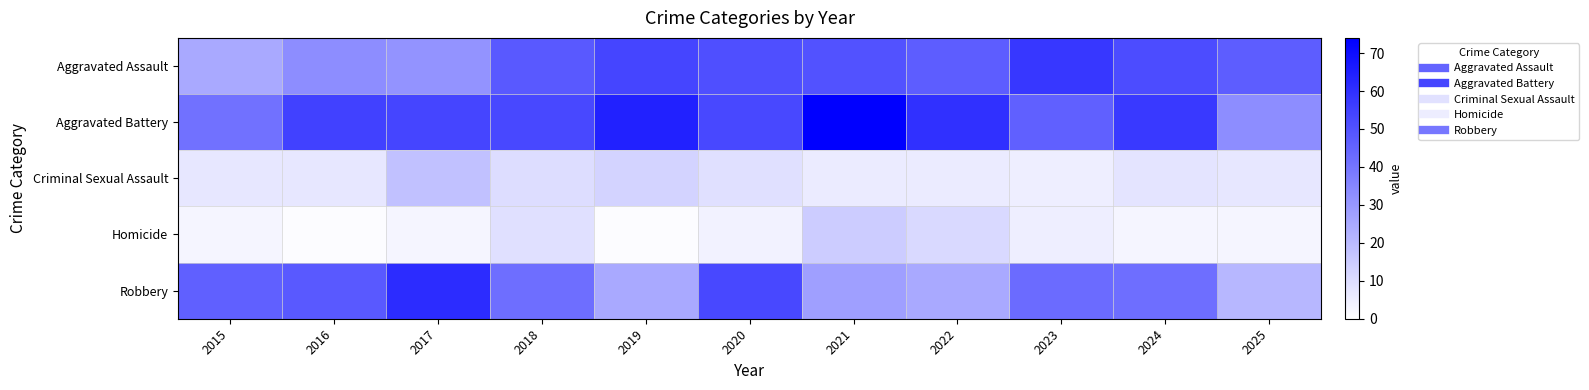

Reading right to left, transcribe all the data shown in this chart.

Aggravated Assault: 2025=47	2024=52	2023=58	2022=47	2021=50	2020=51	2019=54	2018=48	2017=31	2016=33	2015=25
Aggravated Battery: 2025=33	2024=57	2023=46	2022=60	2021=74	2020=53	2019=64	2018=53	2017=54	2016=55	2015=41
Criminal Sexual Assault: 2025=7	2024=8	2023=5	2022=6	2021=6	2020=9	2019=13	2018=10	2017=18	2016=7	2015=7
Homicide: 2025=3	2024=3	2023=5	2022=11	2021=15	2020=4	2019=1	2018=9	2017=3	2016=1	2015=3
Robbery: 2025=21	2024=42	2023=43	2022=25	2021=28	2020=53	2019=25	2018=42	2017=61	2016=48	2015=46